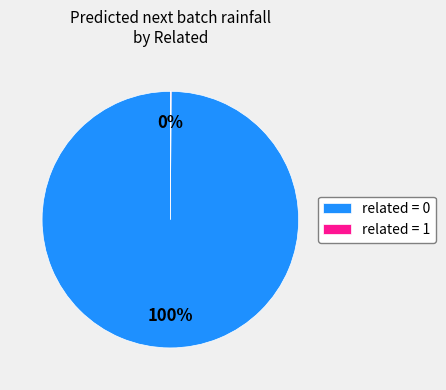

Is there any slice that represents more than half of the pie?

Yes